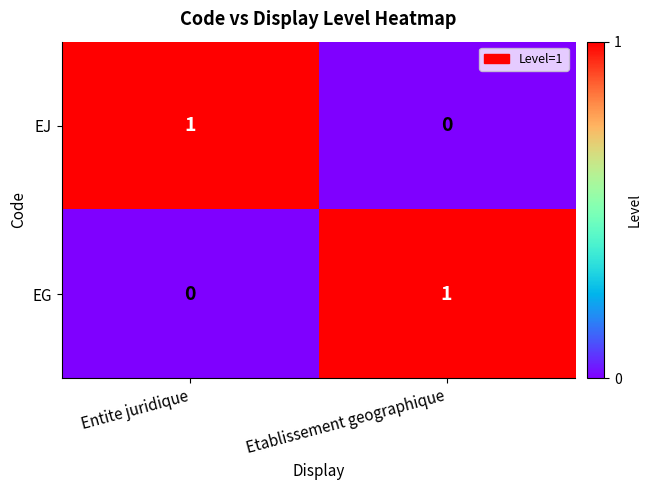

The value of EJ at Etablissement geographique is 1. True or false?

False